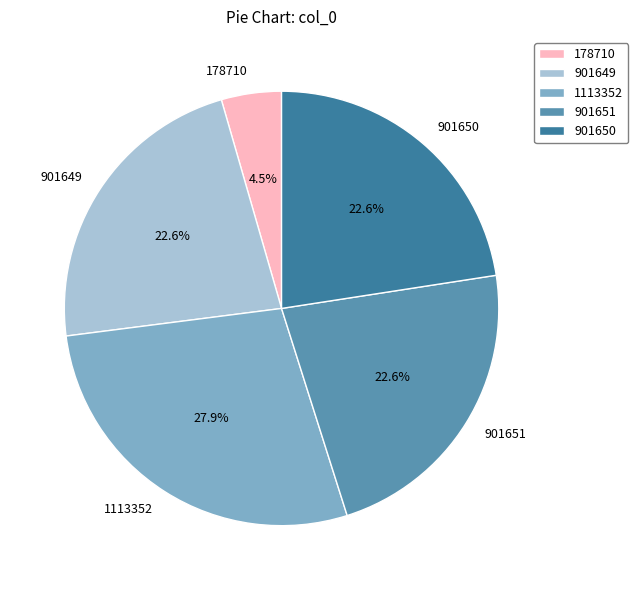

To the nearest percent, what is the average slice percentage?

20%